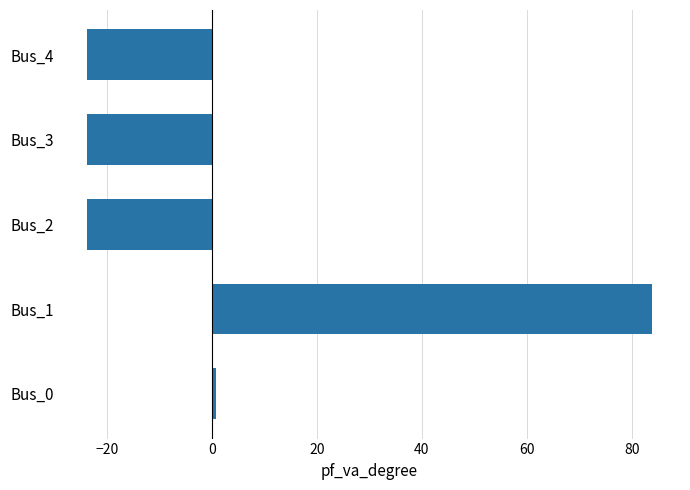

What is the average value?

2.6